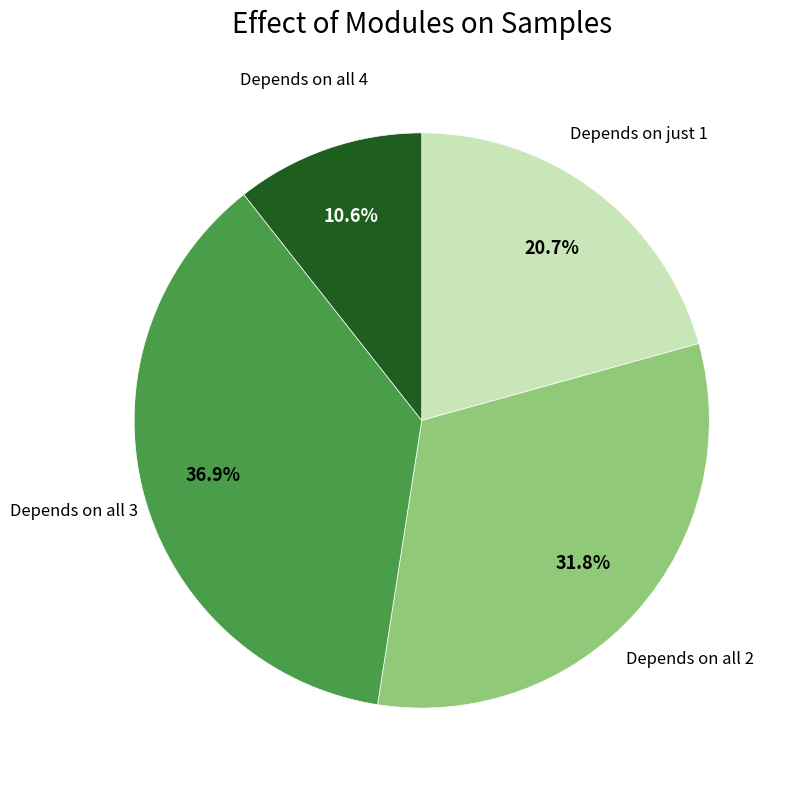

How many slices are in this pie chart?

4